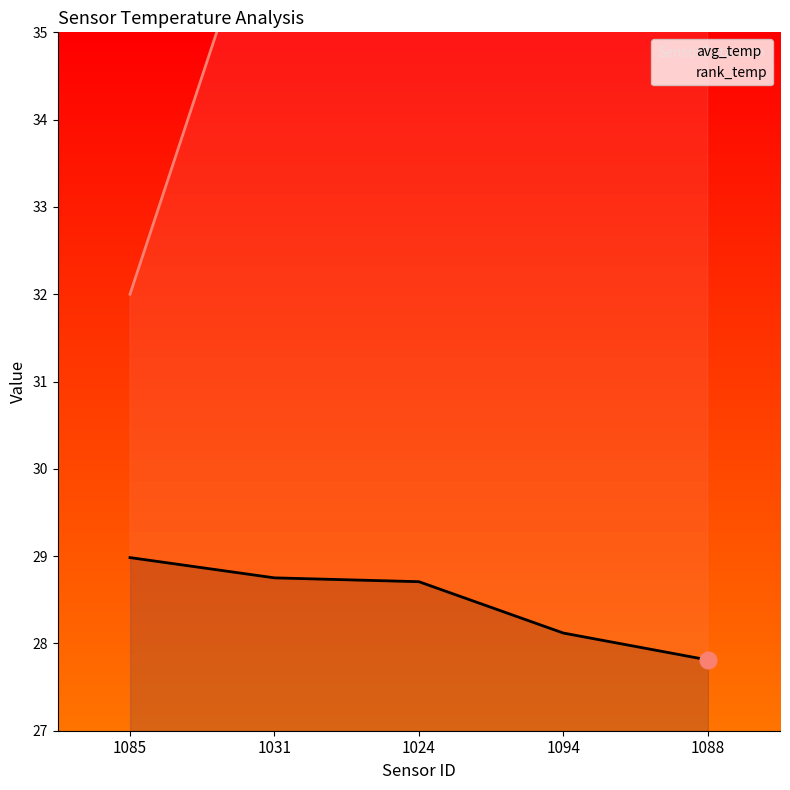

True or false: rank_temp and avg_temp intersect in this chart.

False